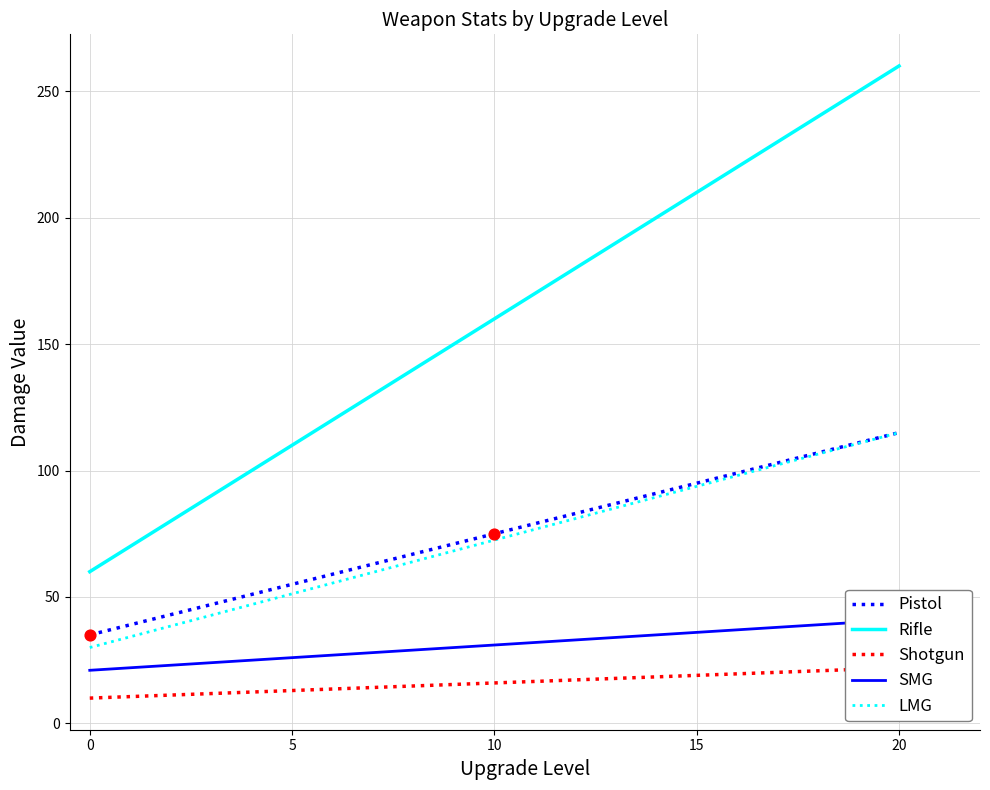

What is the total value across all series at 0?

156.0